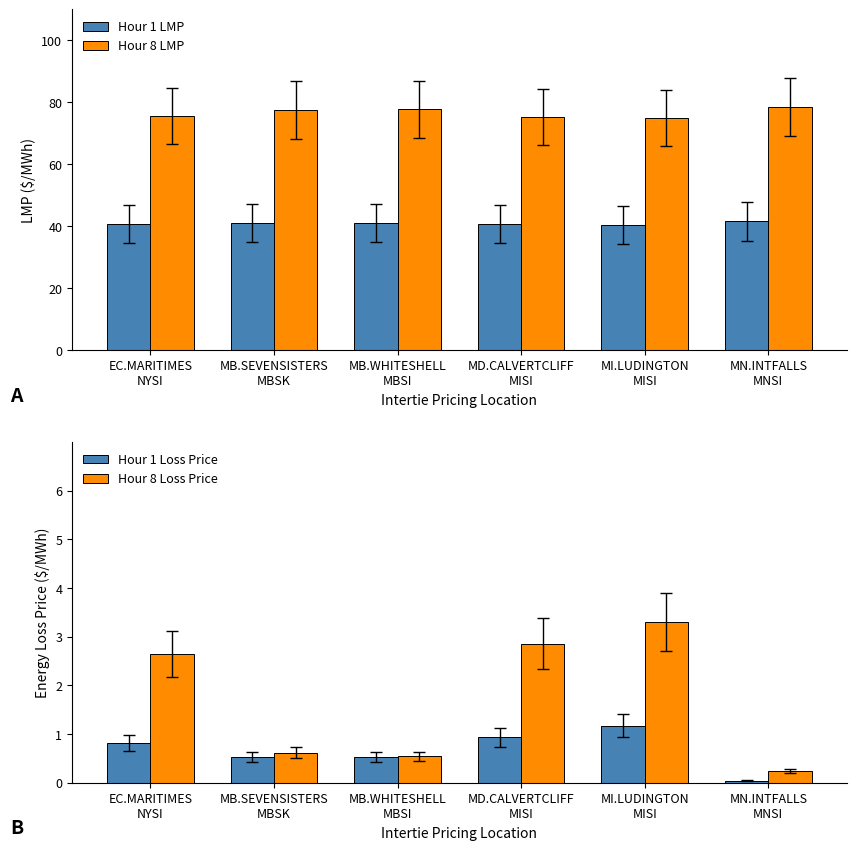

The value of Hour 1 LMP at MN.INTFALLS
MNSI is 41.5. True or false?

True